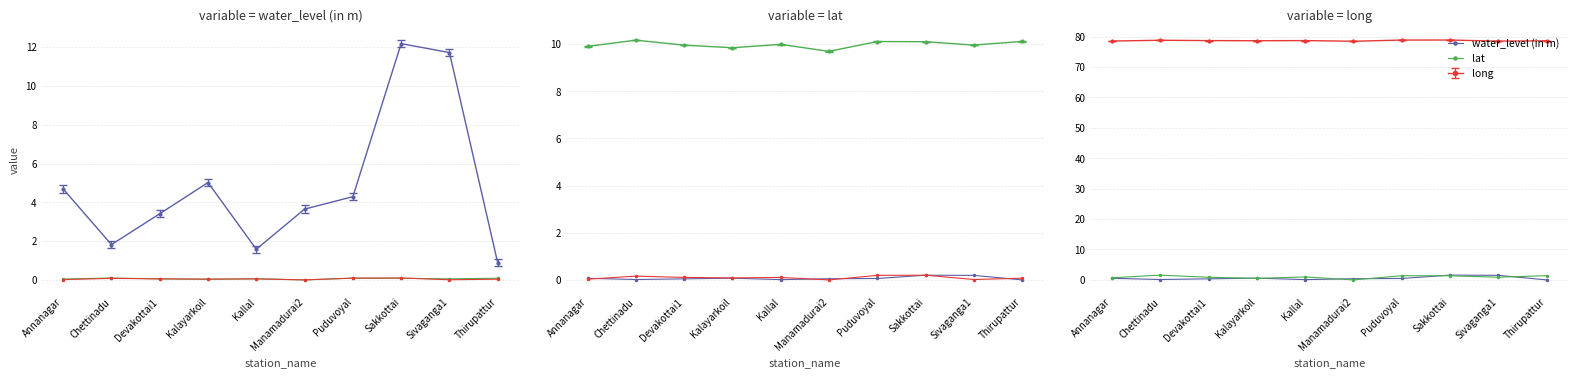

The lat series shows 0.7 at Annanagar. True or false?

True